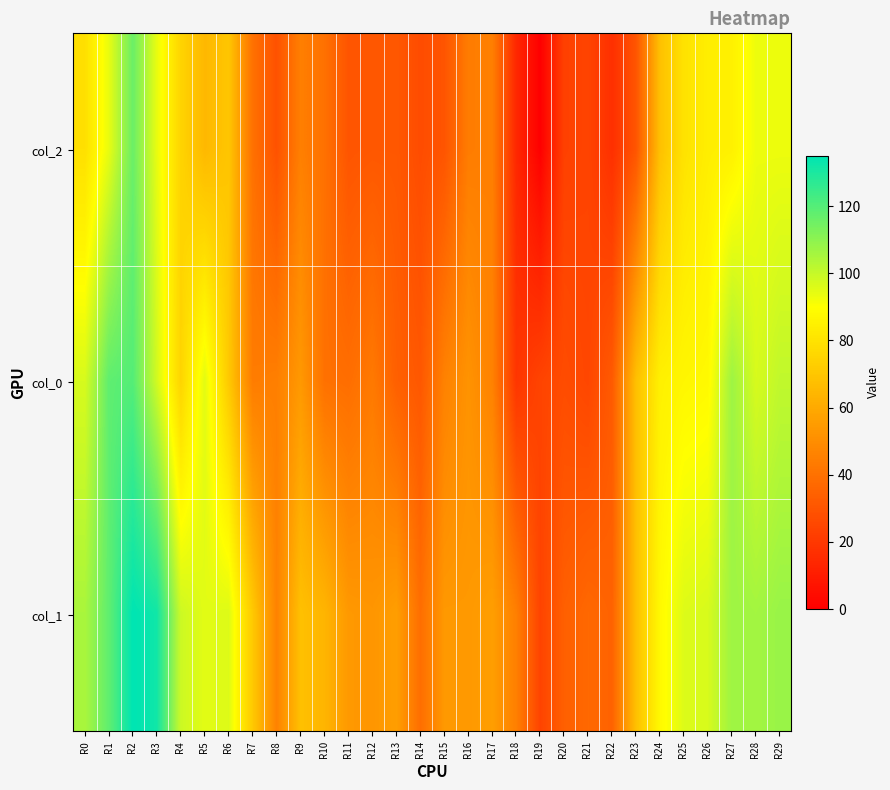

Between R1 and R17, which series saw the biggest shift?

col_0